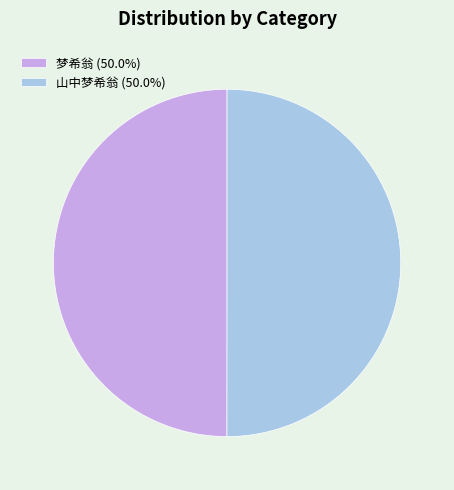

What is the ratio of the value at 山中梦希翁 (50.0%) to the value at 梦希翁 (50.0%)?

1.0